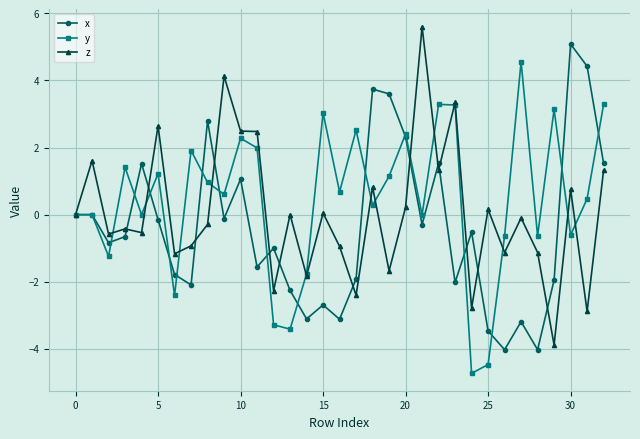

Rank the series by their average value, from highest to lowest.

y, z, x